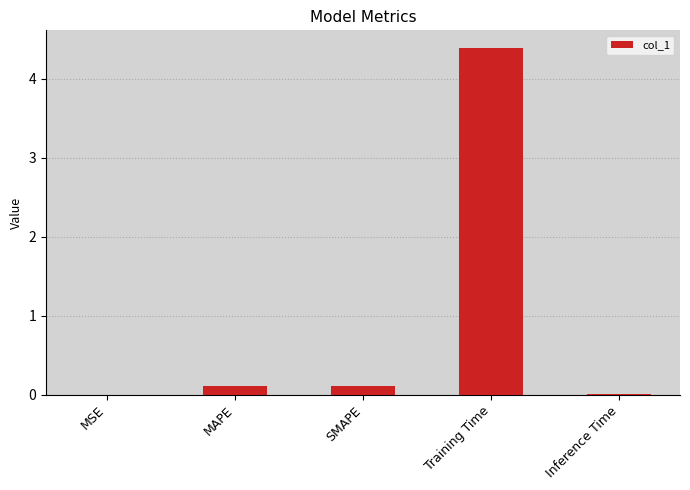

Between Training Time and MSE, which is larger?

Training Time